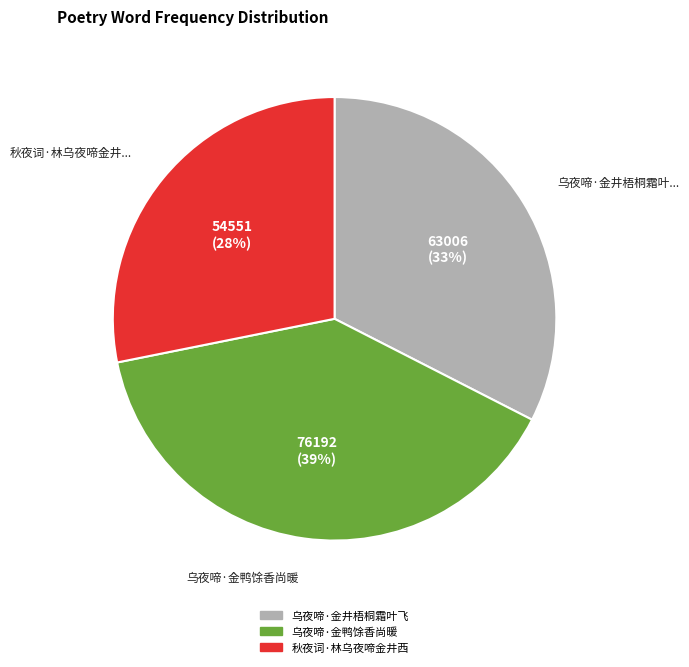

Do 秋夜词·林乌夜啼金井西 and 乌夜啼·金井梧桐霜叶飞 together represent more than half of the pie?

Yes